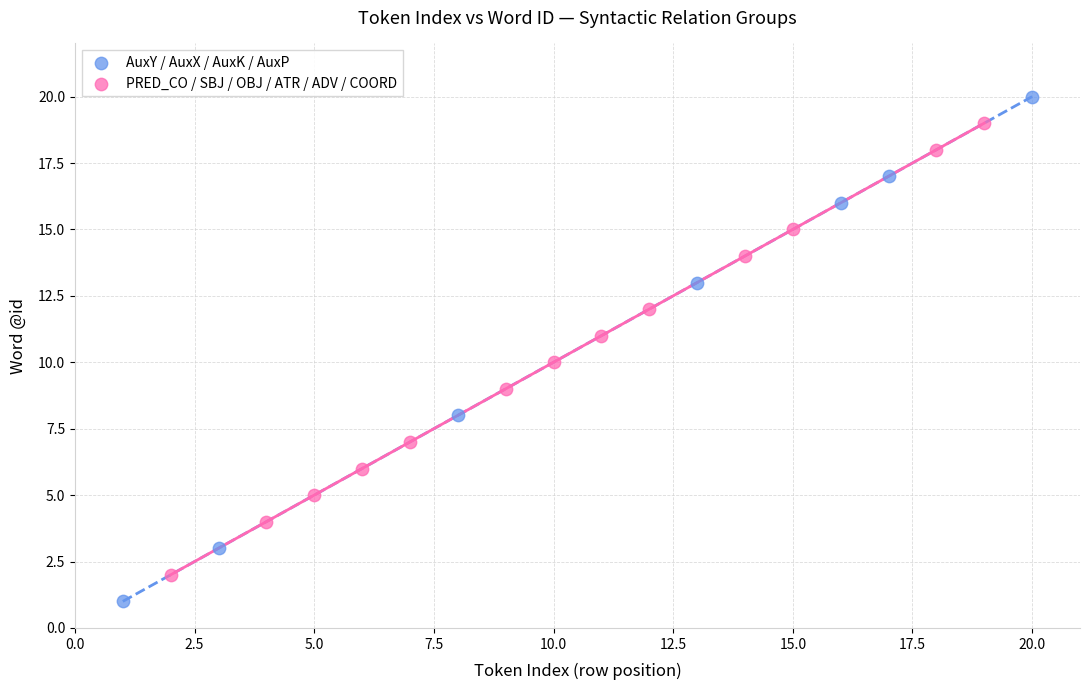

What are all the series names shown in the legend?

AuxY / AuxX / AuxK / AuxP, PRED_CO / SBJ / OBJ / ATR / ADV / COORD